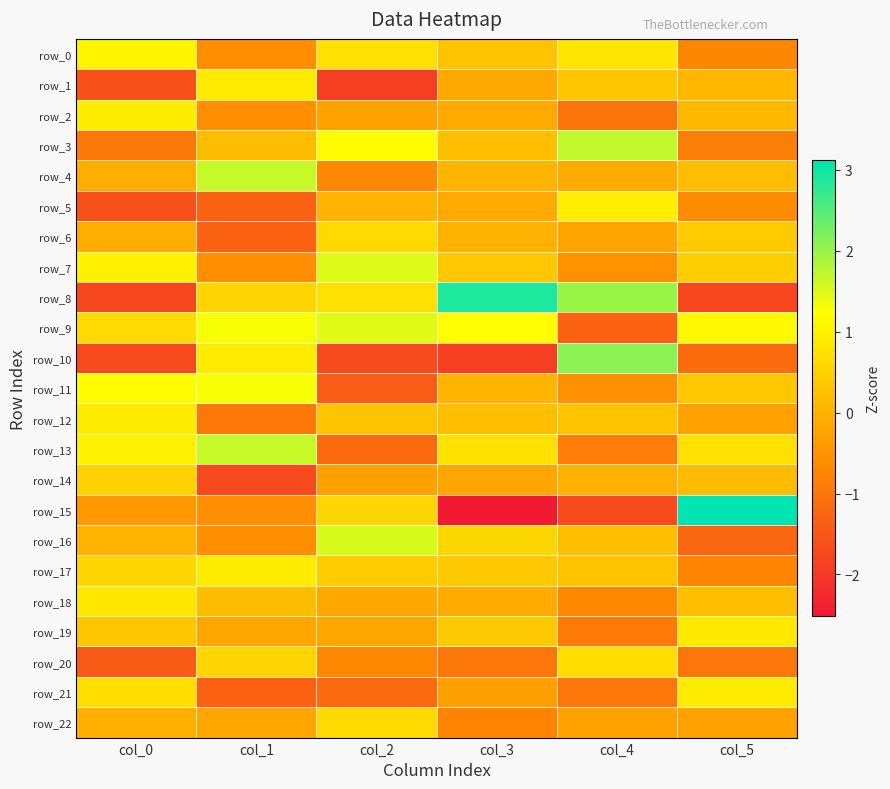

Which series has the widest spread of values?

row_15